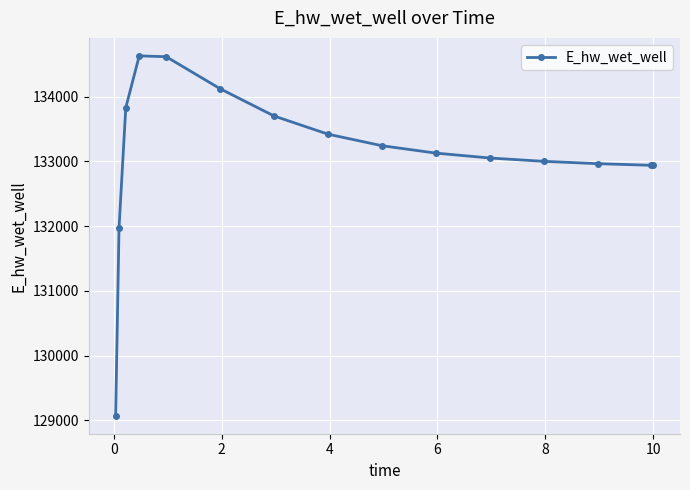

What is the smallest value displayed?

129070.3